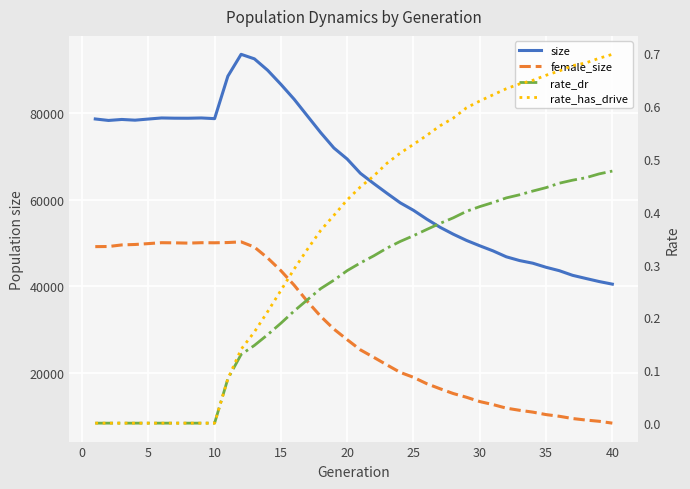

True or false: rate_has_drive has a value of 0.1 at 21.

False